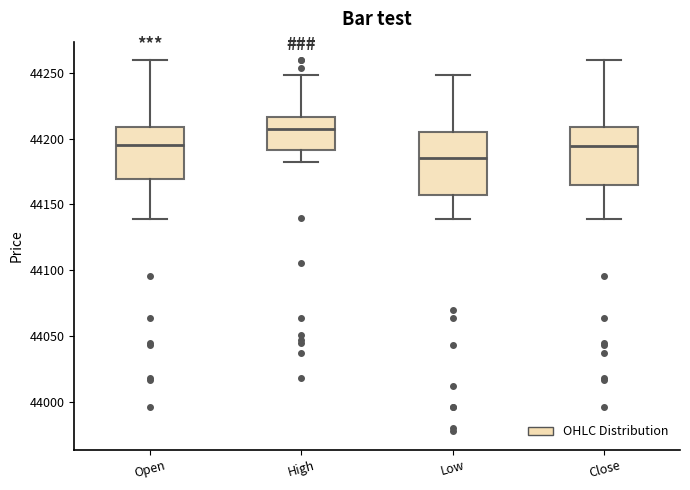

Reading left to right, read every box against the y-axis: the position of its median line, the range the box covers, and the ends of its whiskers. The values are not printed on the chart, so give them approximately, as read against the axis.

Open: median 44195, box 44170 to 44210, whiskers 44140 to 44260
High: median 44205, box 44190 to 44215, whiskers 44185 to 44250
Low: median 44185, box 44160 to 44205, whiskers 44140 to 44250
Close: median 44195, box 44165 to 44210, whiskers 44140 to 44260